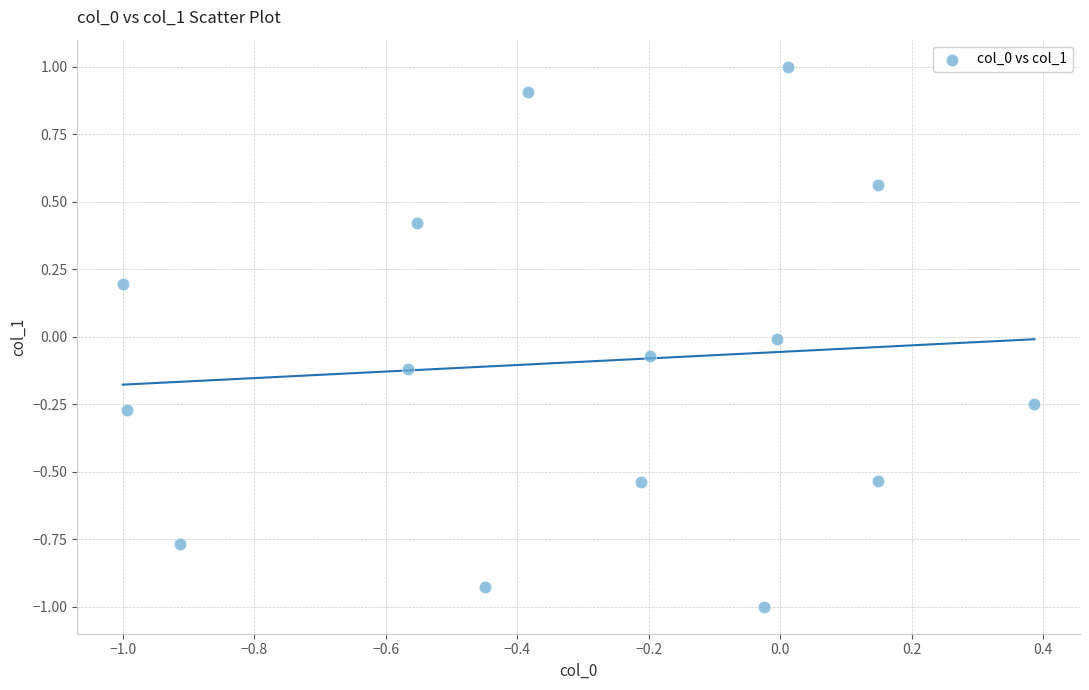

What is the range of X values (max minus min)?

1.4